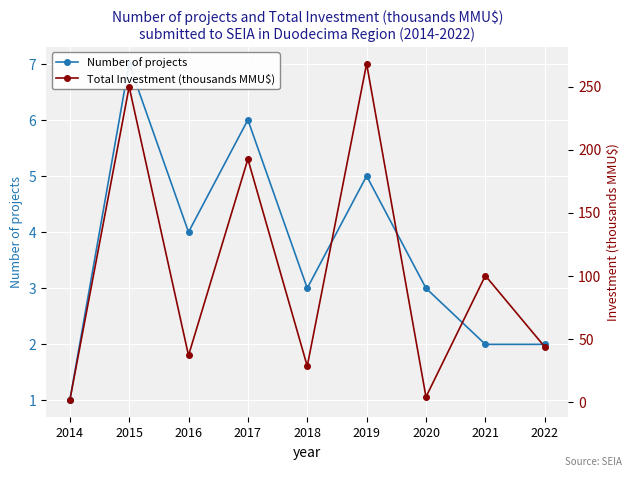

What is the difference between the Number of projects values at 2016 and 2019?

1.0